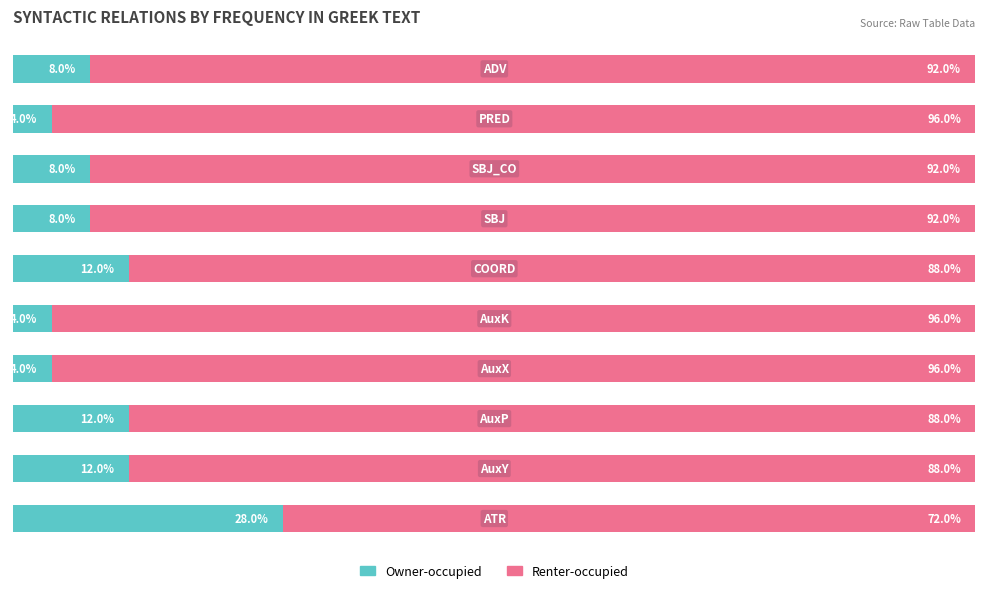

What are all the series names shown in the legend?

Owner-occupied, Renter-occupied